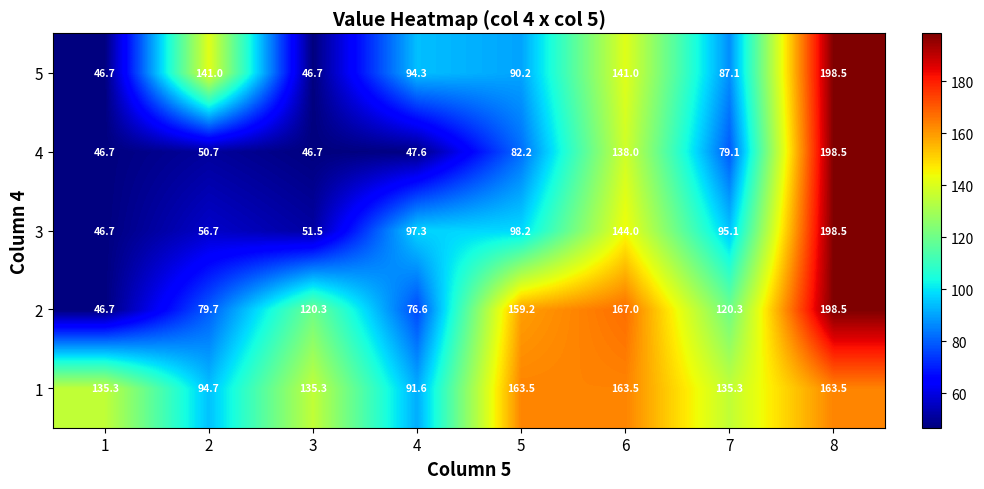

At which category is the sum across all series the highest?

8